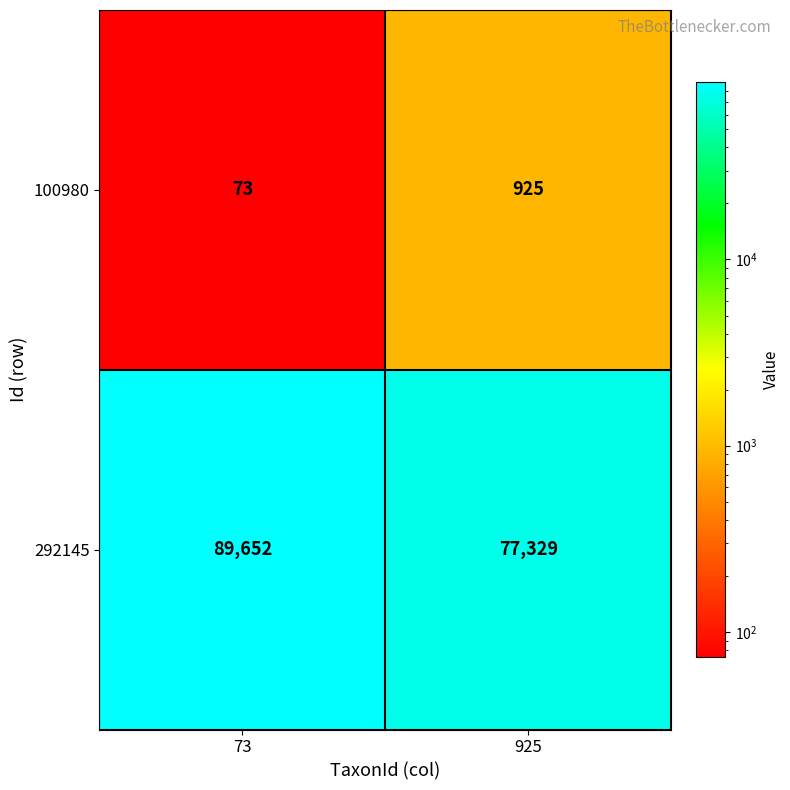

Count the number of categories in the chart.

2